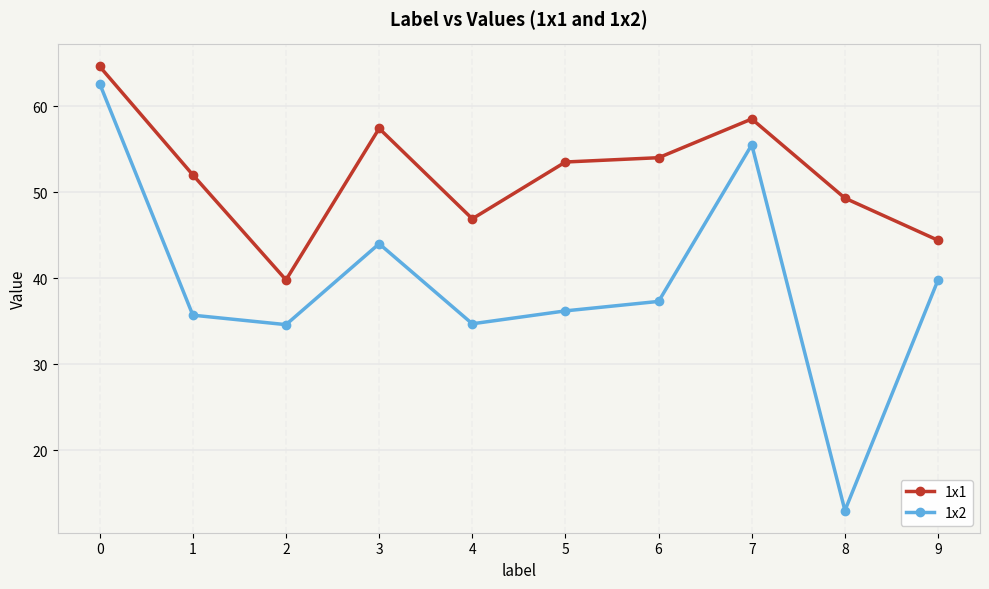

The value of 1x1 at 3 is 37.6. True or false?

False